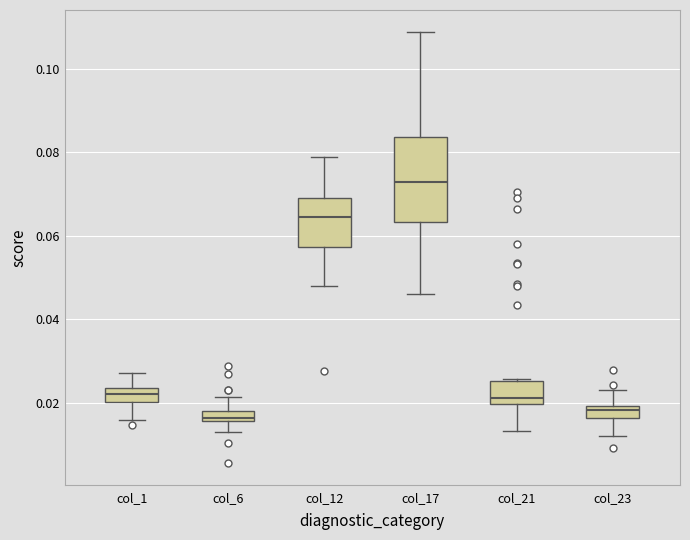

Which box is the tallest, from its lower edge to its upper edge?

col_17